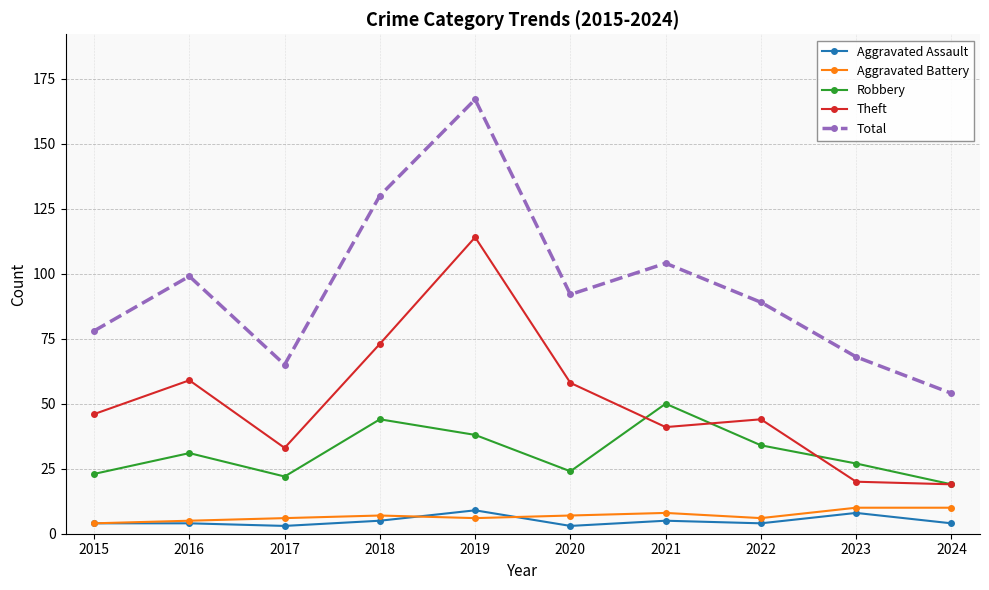

Is it true that Robbery equals 31 at 2016?

True